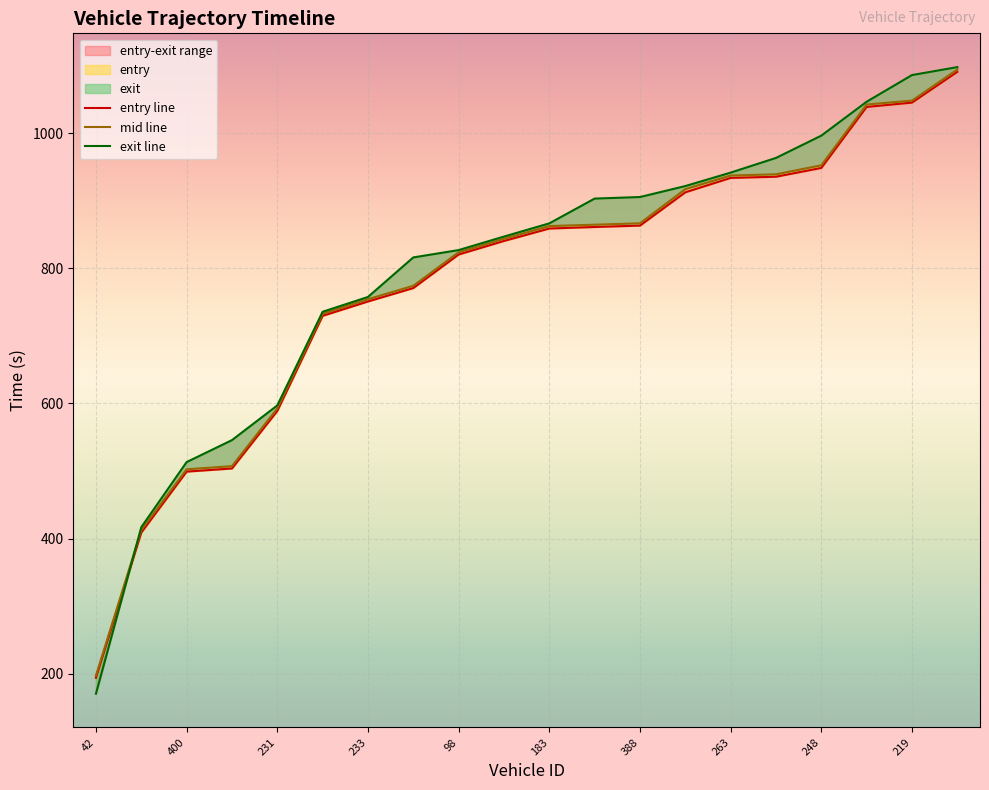

Where does the mid series first go above 862?

183